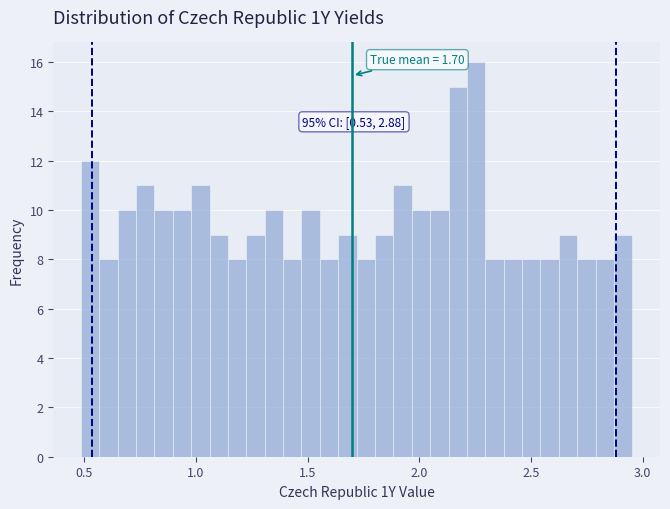

Around what value on the x-axis is the tallest bar? Give the approximate position of its centre, as read against the axis.

2.25